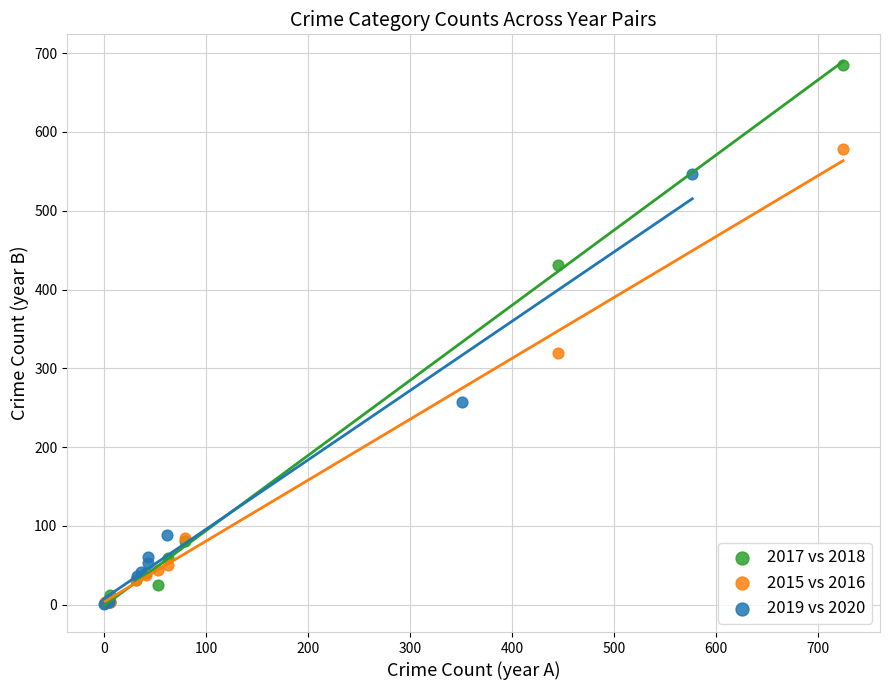

Which series has the largest Y range (max minus min)?

2017 vs 2018